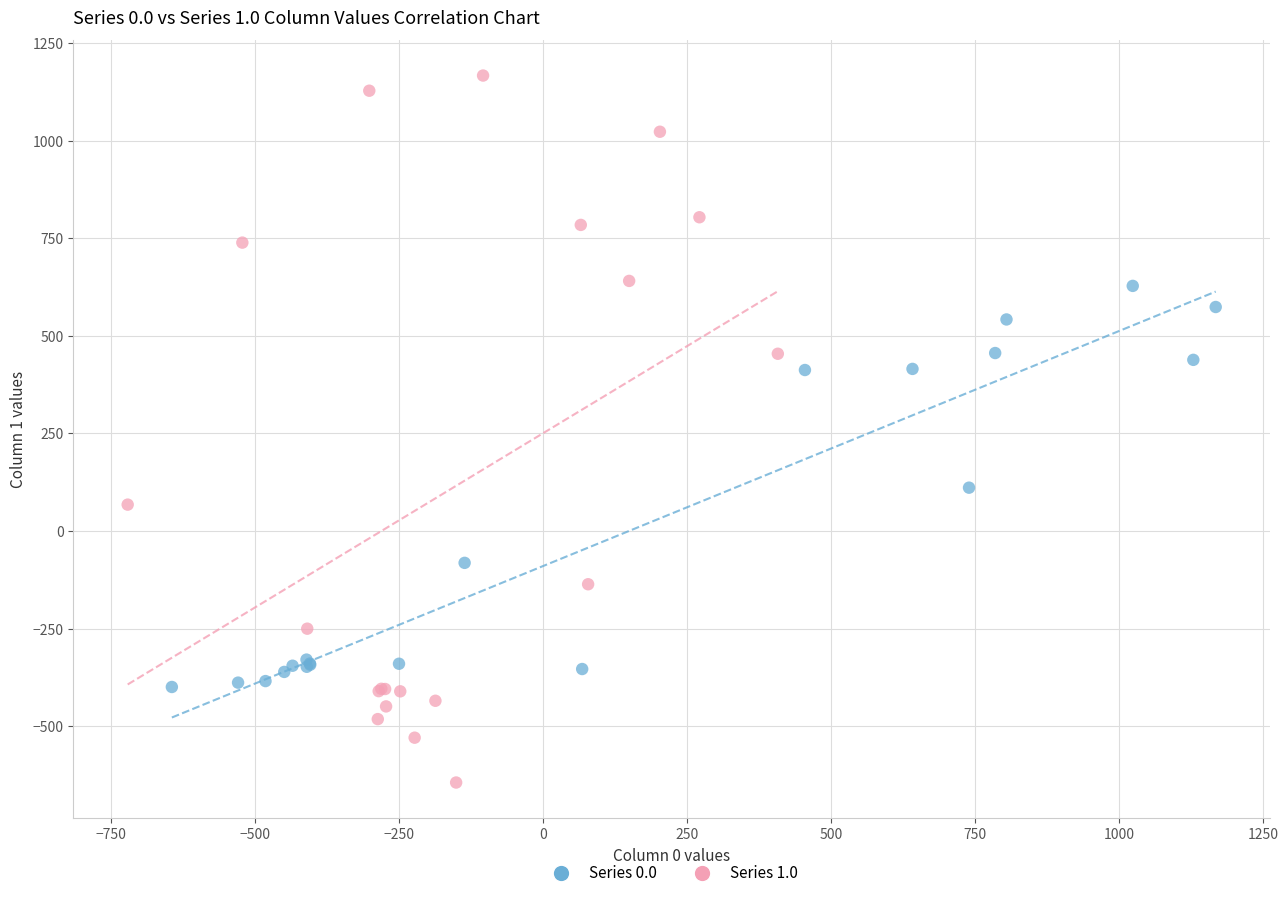

Which series contains the highest Y value?

Series 1.0